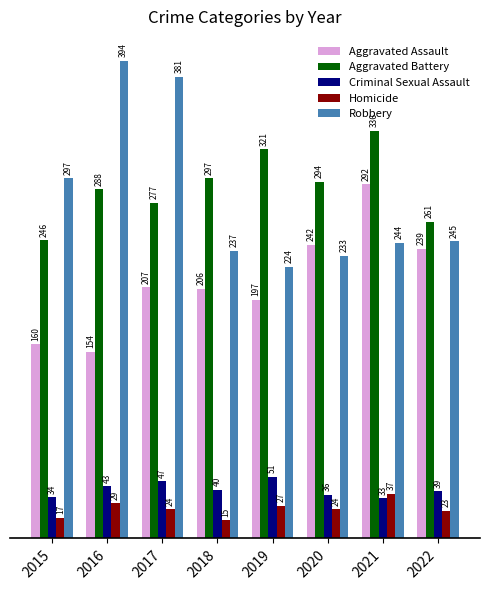

How many values in the Criminal Sexual Assault series are below 40?

4